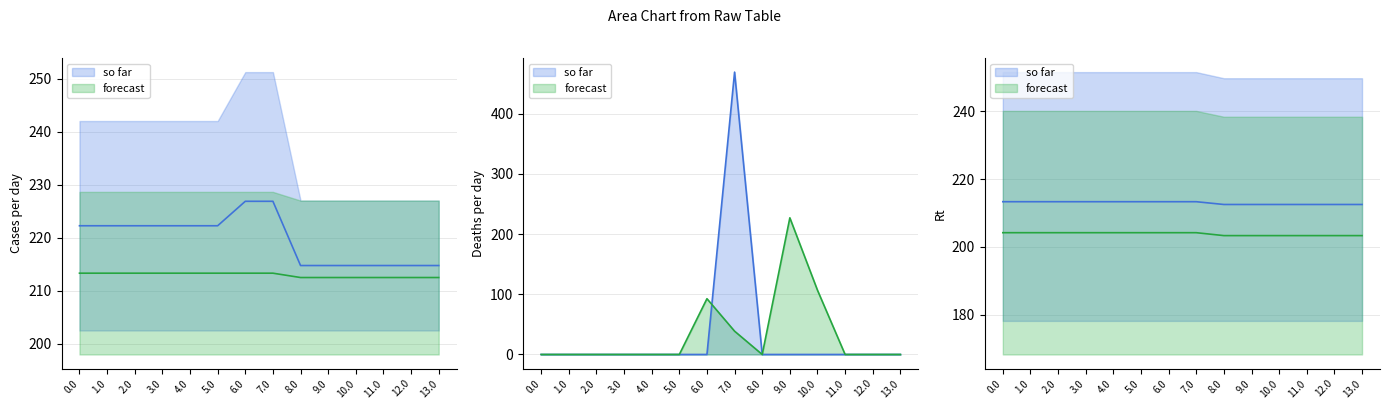

What position from the right is 8.0?

6